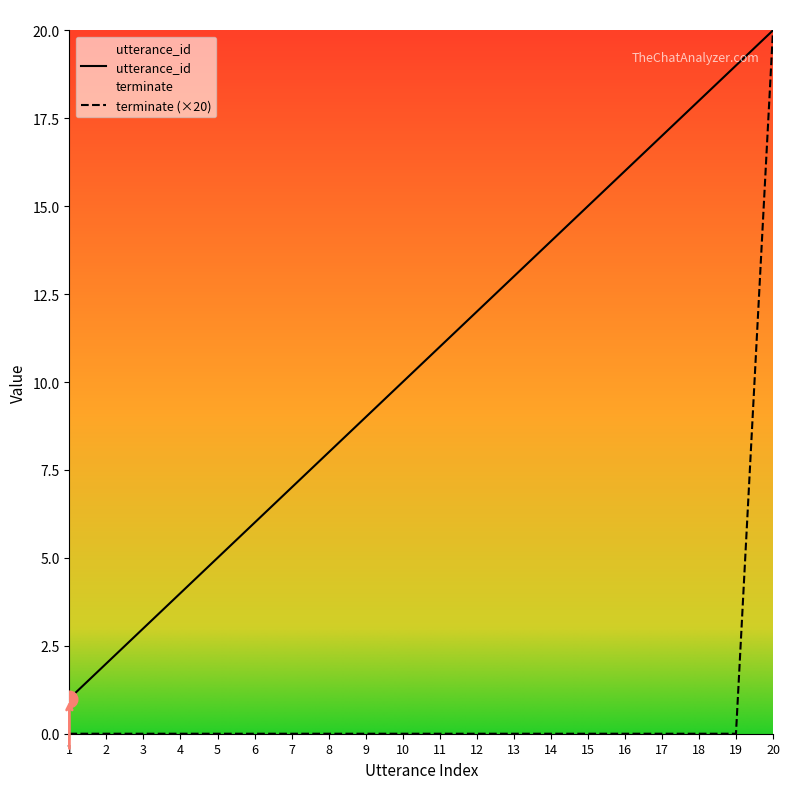

How many positive values does the terminate series have?

1